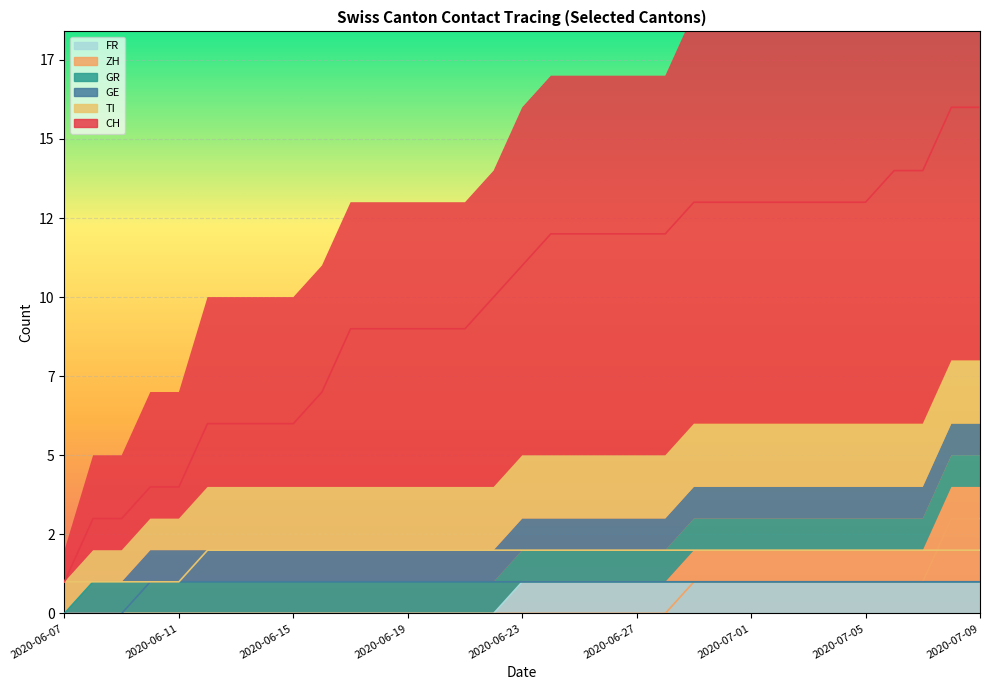

What is the approximate value of TI at 2020-06-19?

2